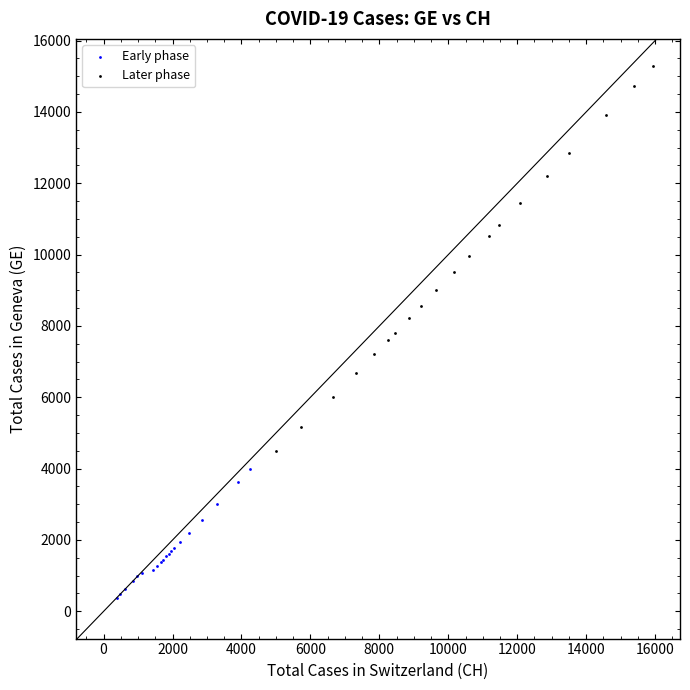

Which series reaches the maximum Y coordinate?

Later phase